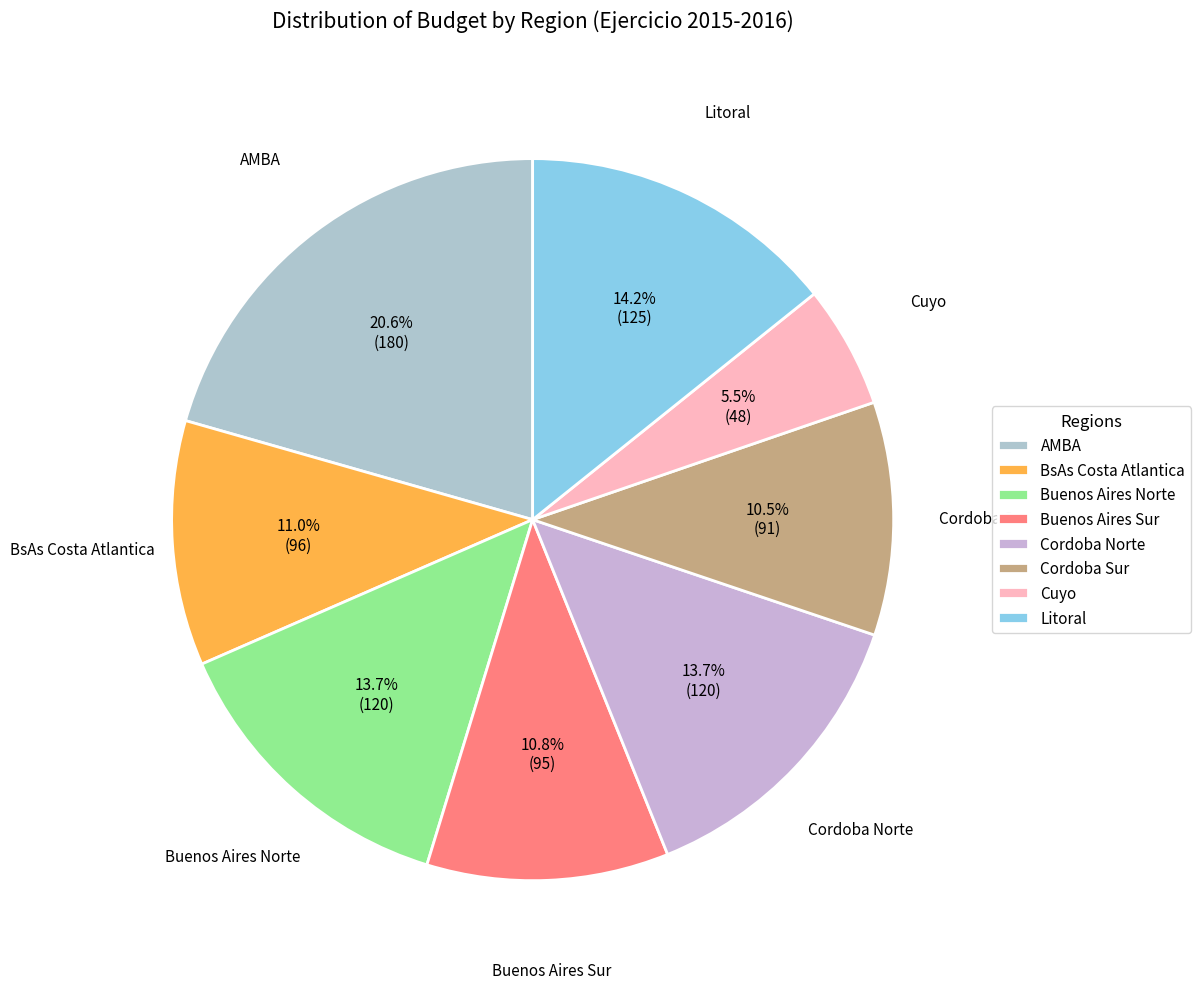

What percentage is NOT represented by Litoral?

85.8%